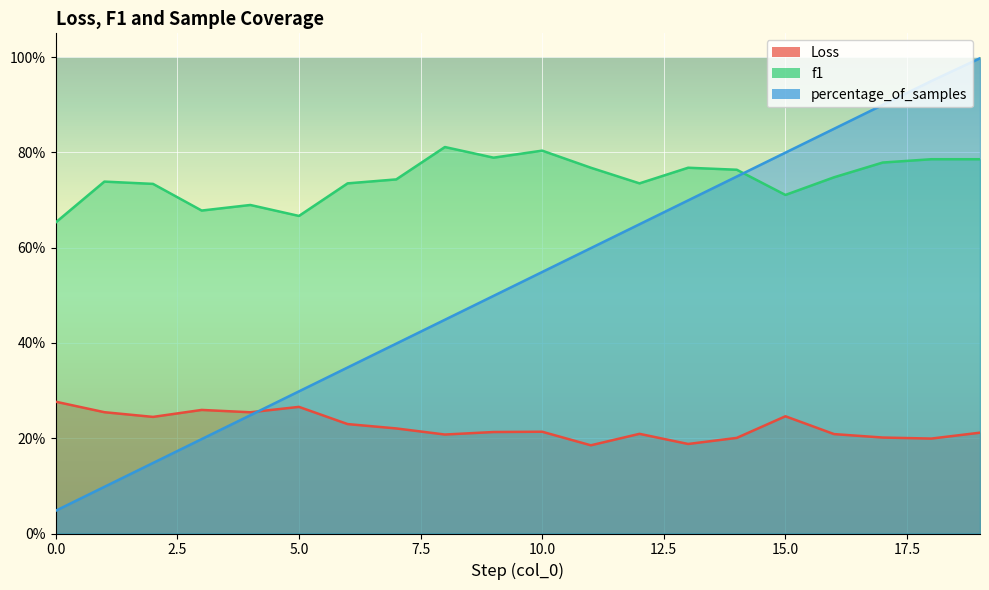

Reading left to right, extract all data points from this chart.

Loss: 0.3	0.3	0.2	0.3	0.3	0.3	0.2	0.2	0.2	0.2	0.2	0.2	0.2	0.2	0.2	0.2	0.2	0.2	0.2	0.2
f1: 0.7	0.7	0.7	0.7	0.7	0.7	0.7	0.7	0.8	0.8	0.8	0.8	0.7	0.8	0.8	0.7	0.7	0.8	0.8	0.8
percentage_of_samples: 0.0	0.1	0.1	0.2	0.2	0.3	0.3	0.4	0.4	0.5	0.5	0.6	0.6	0.7	0.7	0.8	0.8	0.9	0.9	1.0